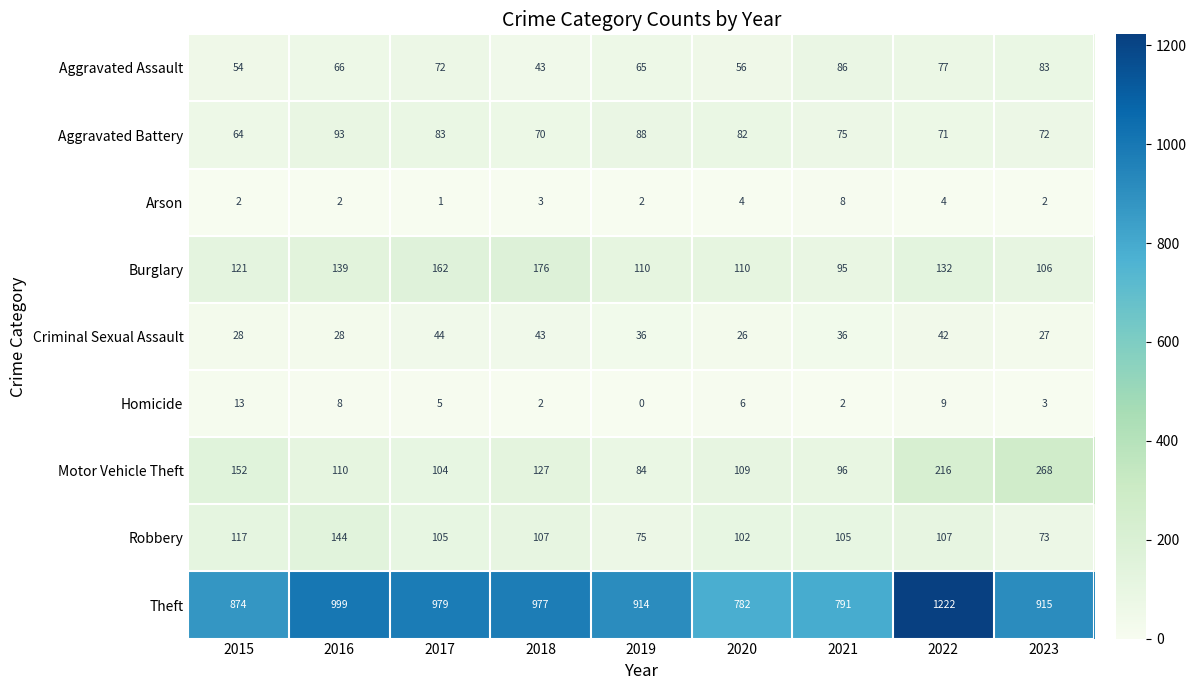

At which category does the chart reach its minimum across all series?

2019